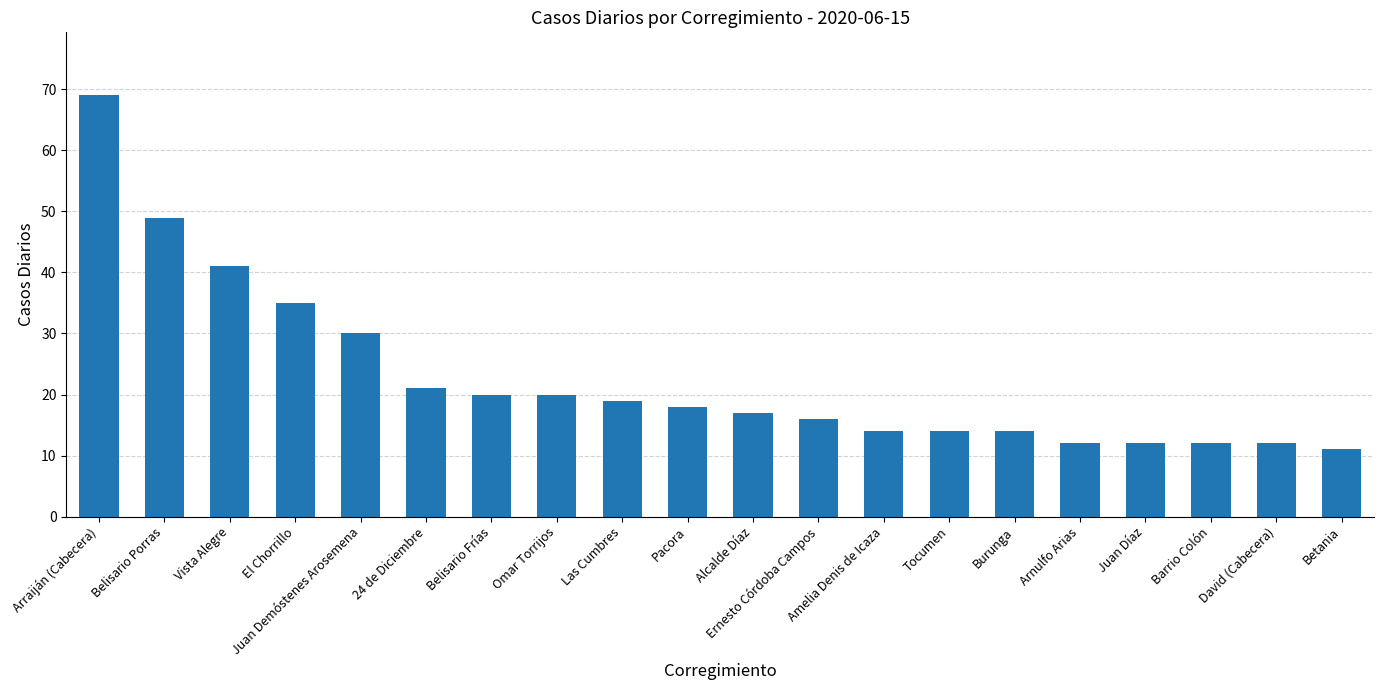

What is the label of the 18th bar from the left?

Barrio Colón